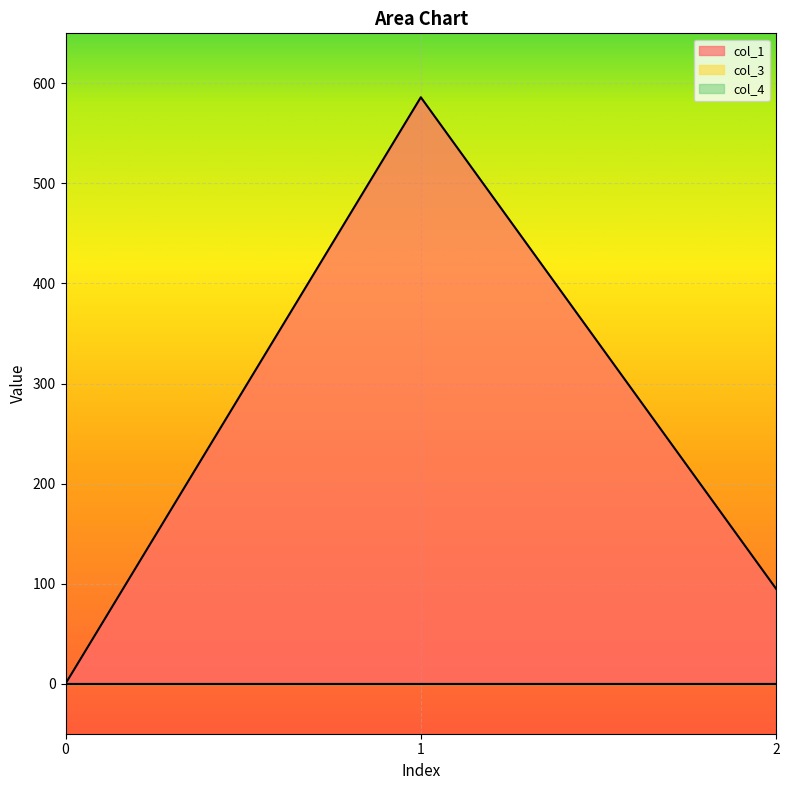

At 1, list the series in order from largest to smallest.

col_1, col_3, col_4